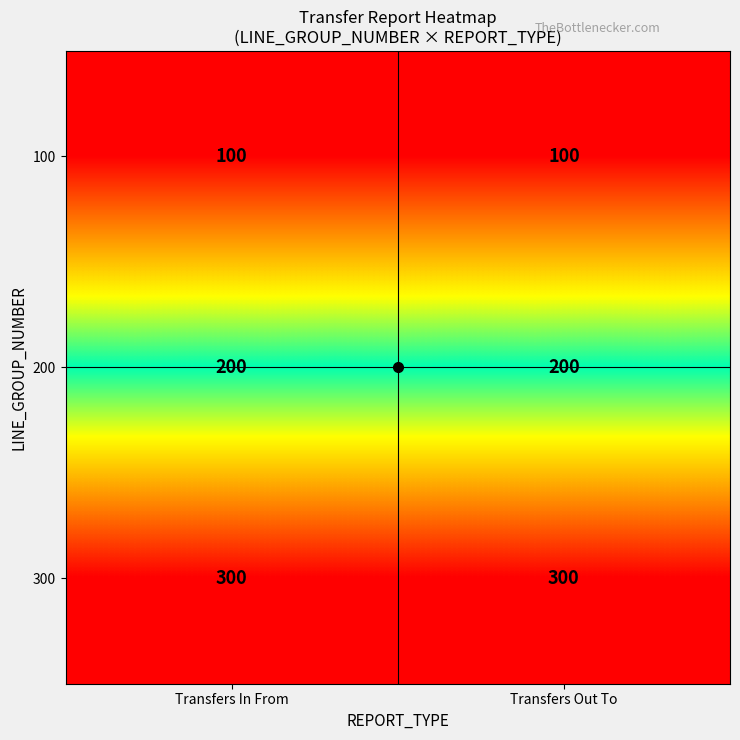

What is the highest value of the 300 series?

300